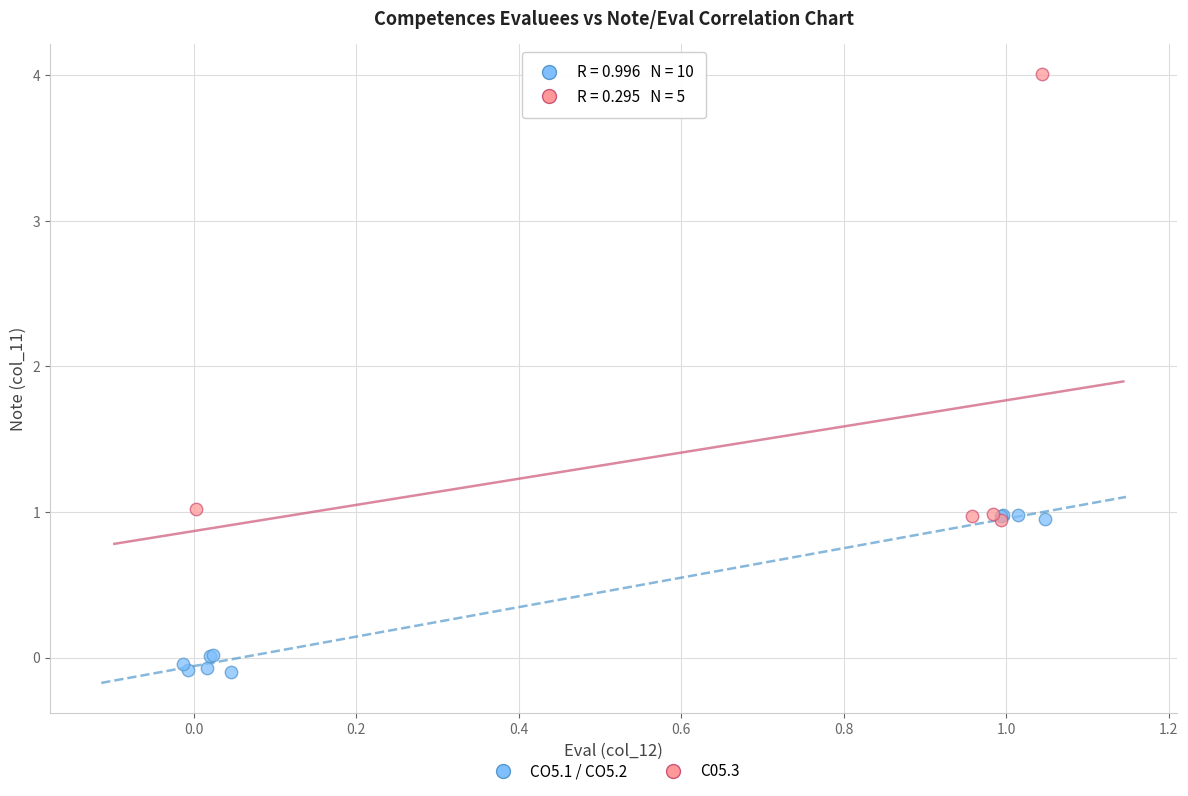

What are all the series names shown in the legend?

CO5.1 / CO5.2, C05.3